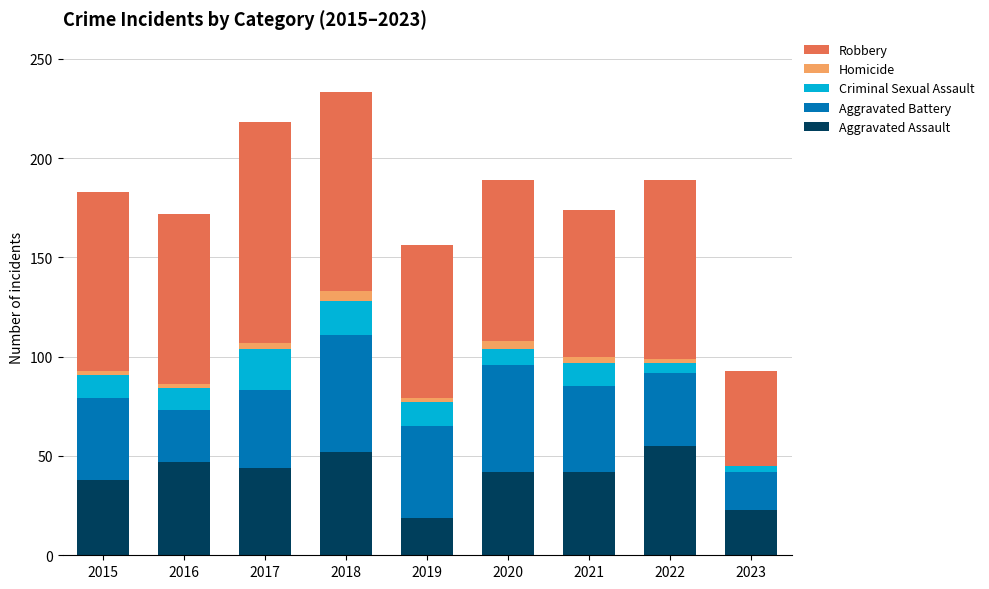

What is the maximum value for Aggravated Assault?

55